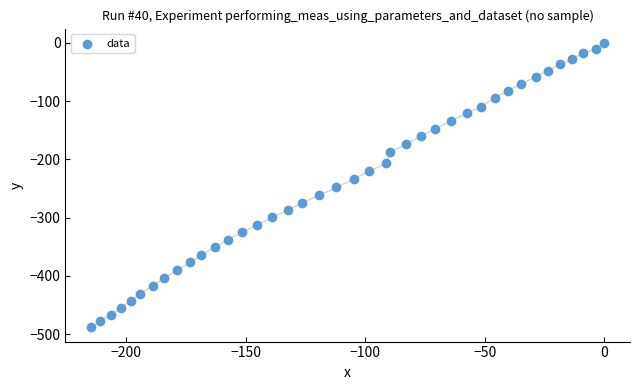

What is the range of X values (max minus min)?

214.8